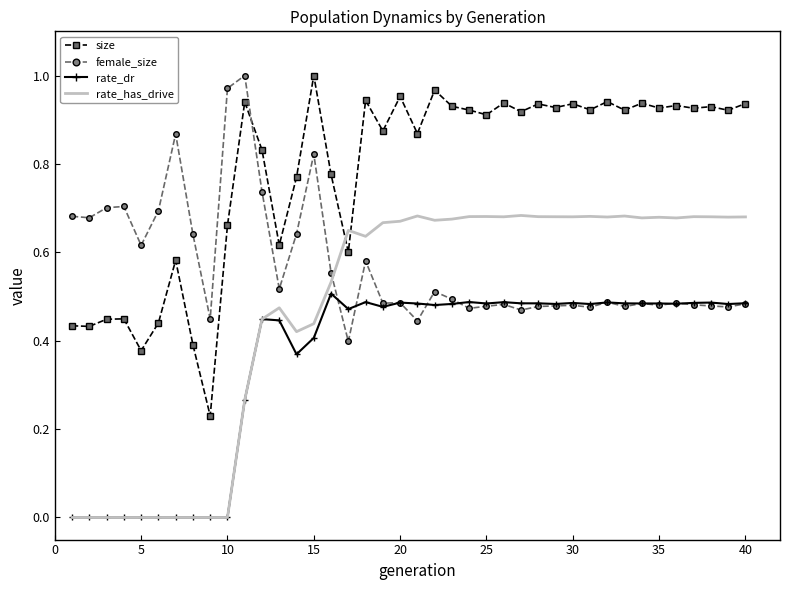

How many times do rate_has_drive and female_size cross each other?

1